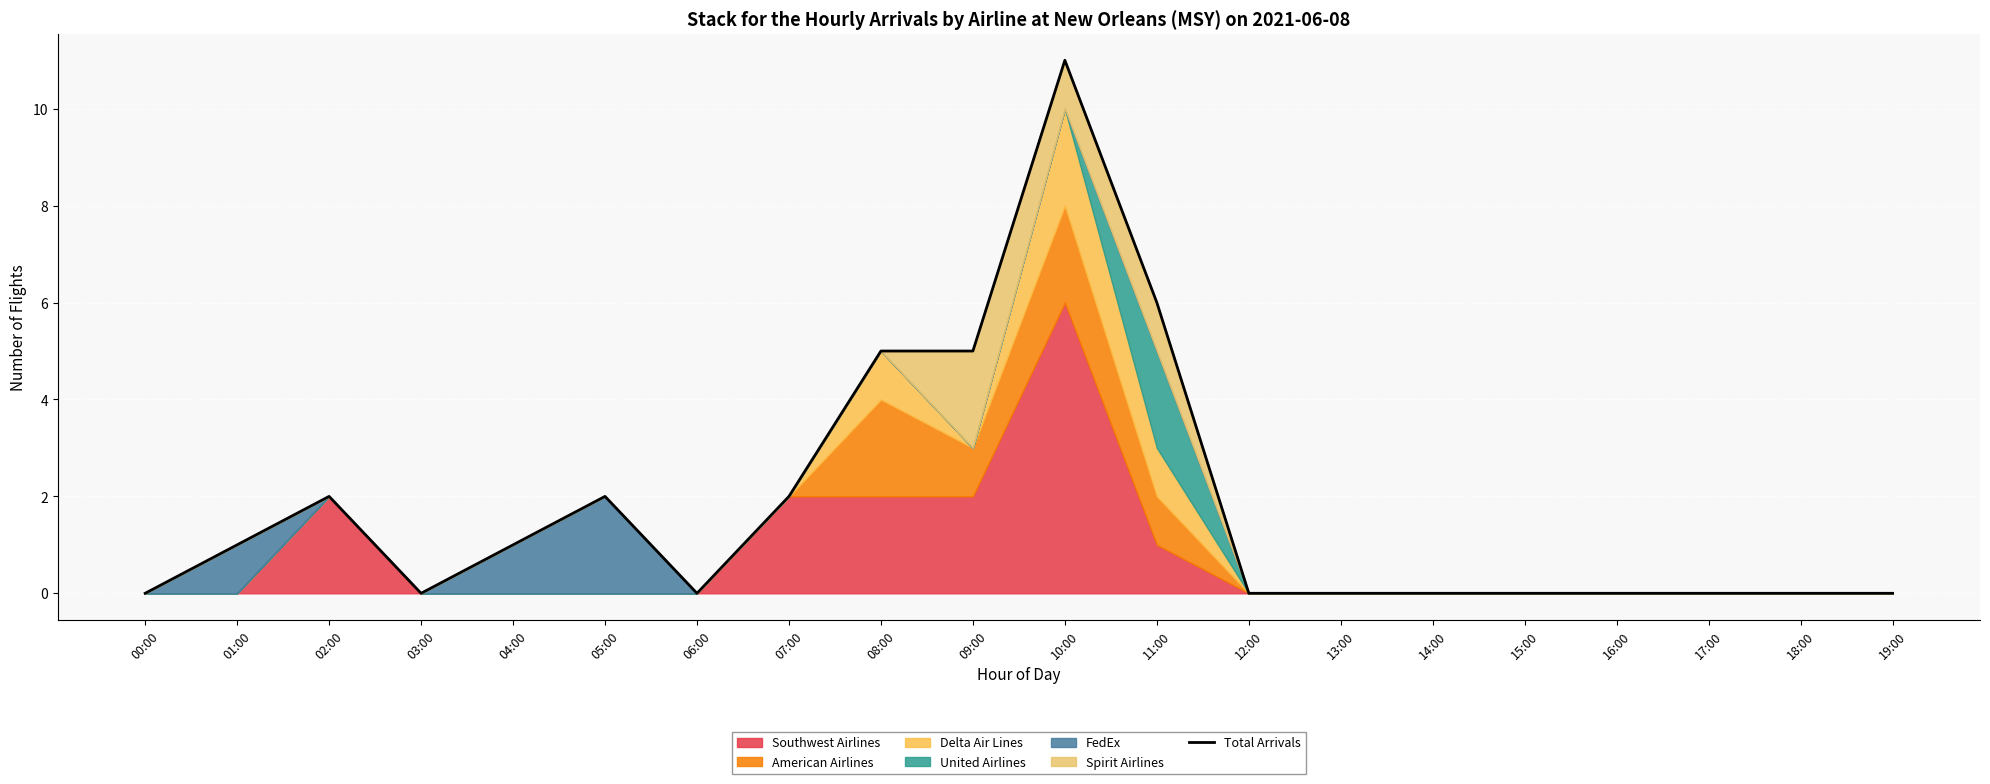

Which has a higher value, 01:00 or 11:00?

11:00